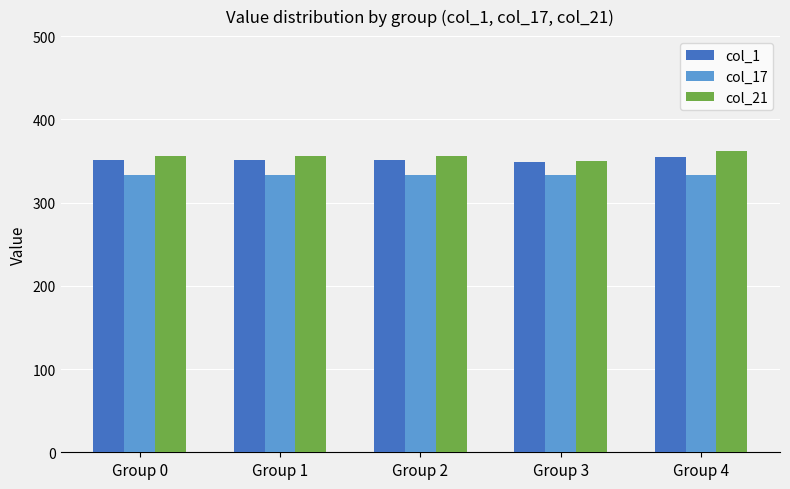

What is the average value of the col_1 series?

351.3